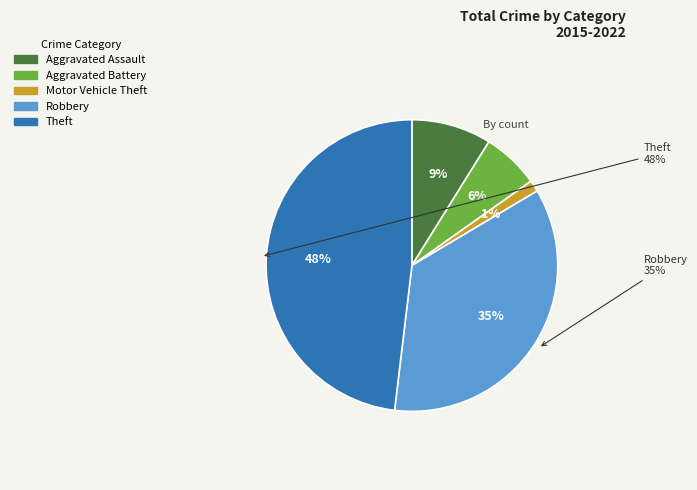

What is the ratio of the value at Motor Vehicle Theft to the value at Aggravated Assault?

0.1